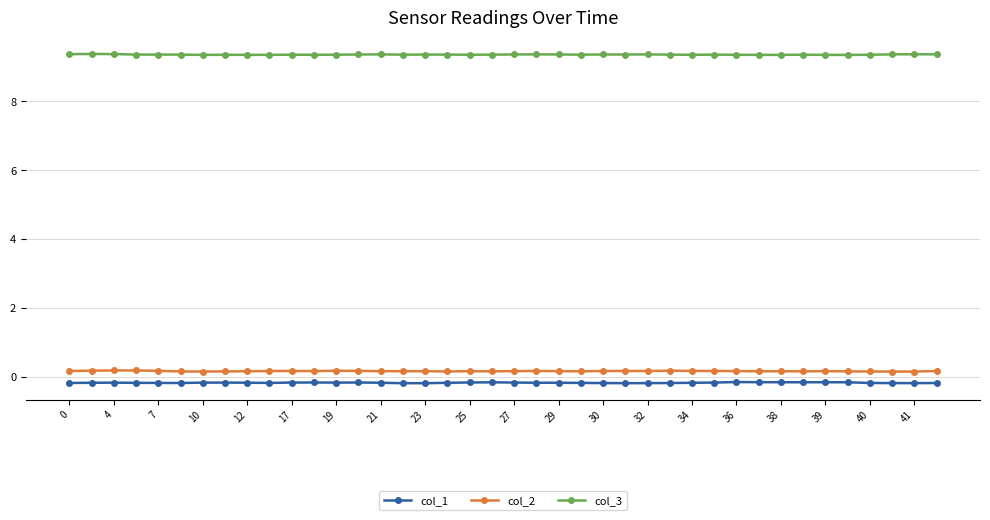

How many data points does each series have?

40